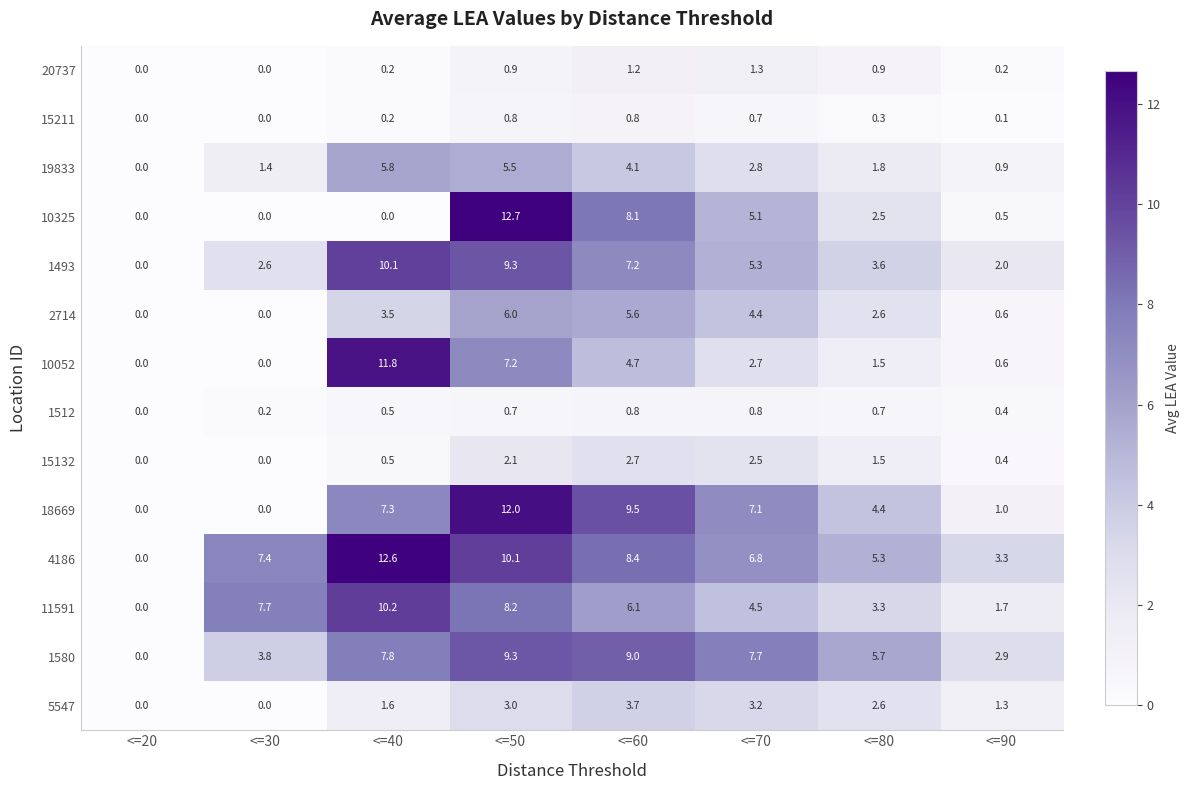

Which series has the largest total across all categories?

4186